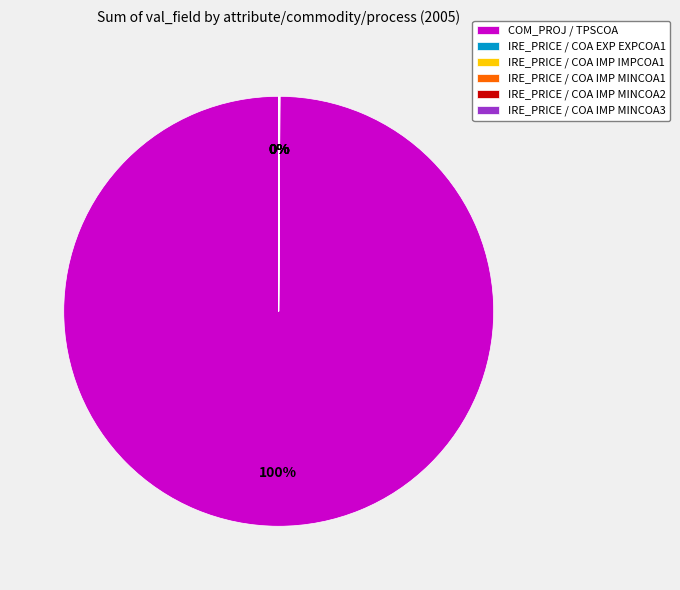

To the nearest percent, what is the average slice percentage?

17%